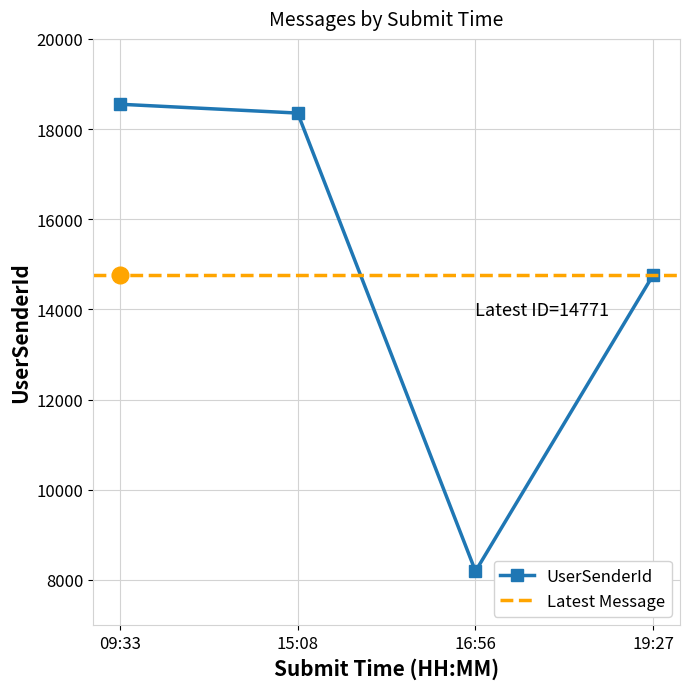

Reading right to left, what are all the values shown in this chart?

19:27=14771	16:56=8194	15:08=18355	09:33=18551